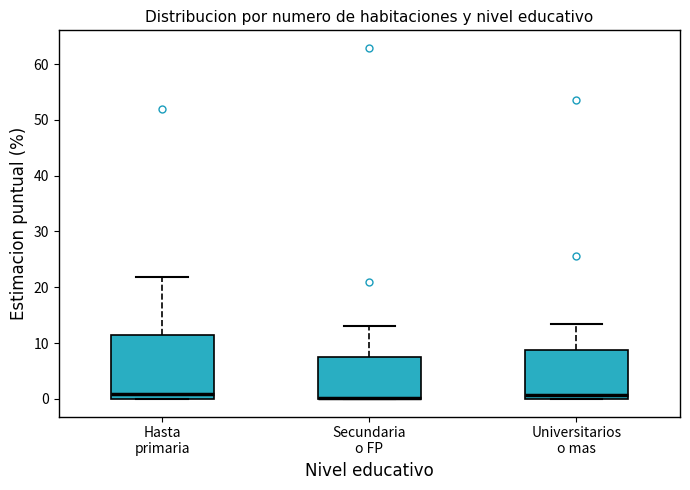

Which box is the tallest, from its lower edge to its upper edge?

Hasta primaria